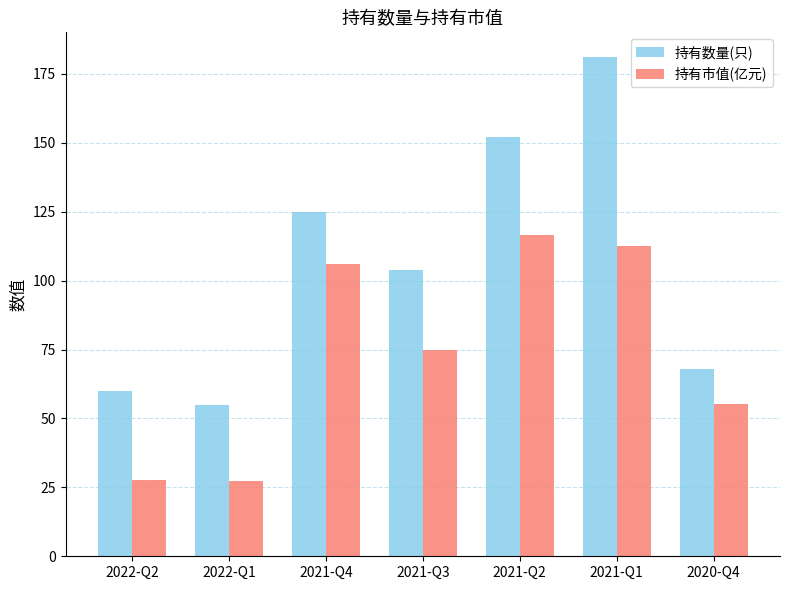

What is the difference between the highest and lowest values at 2021-Q4?

19.1